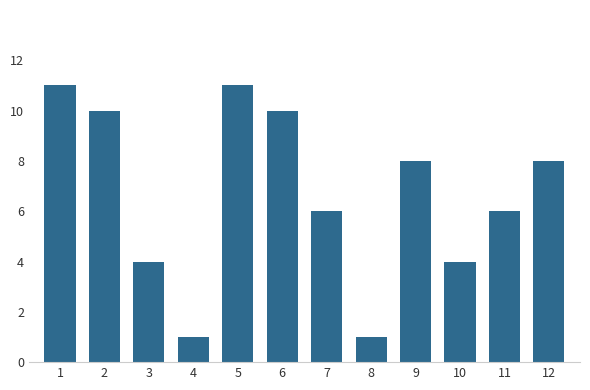

Which has a higher value, 2 or 1?

1